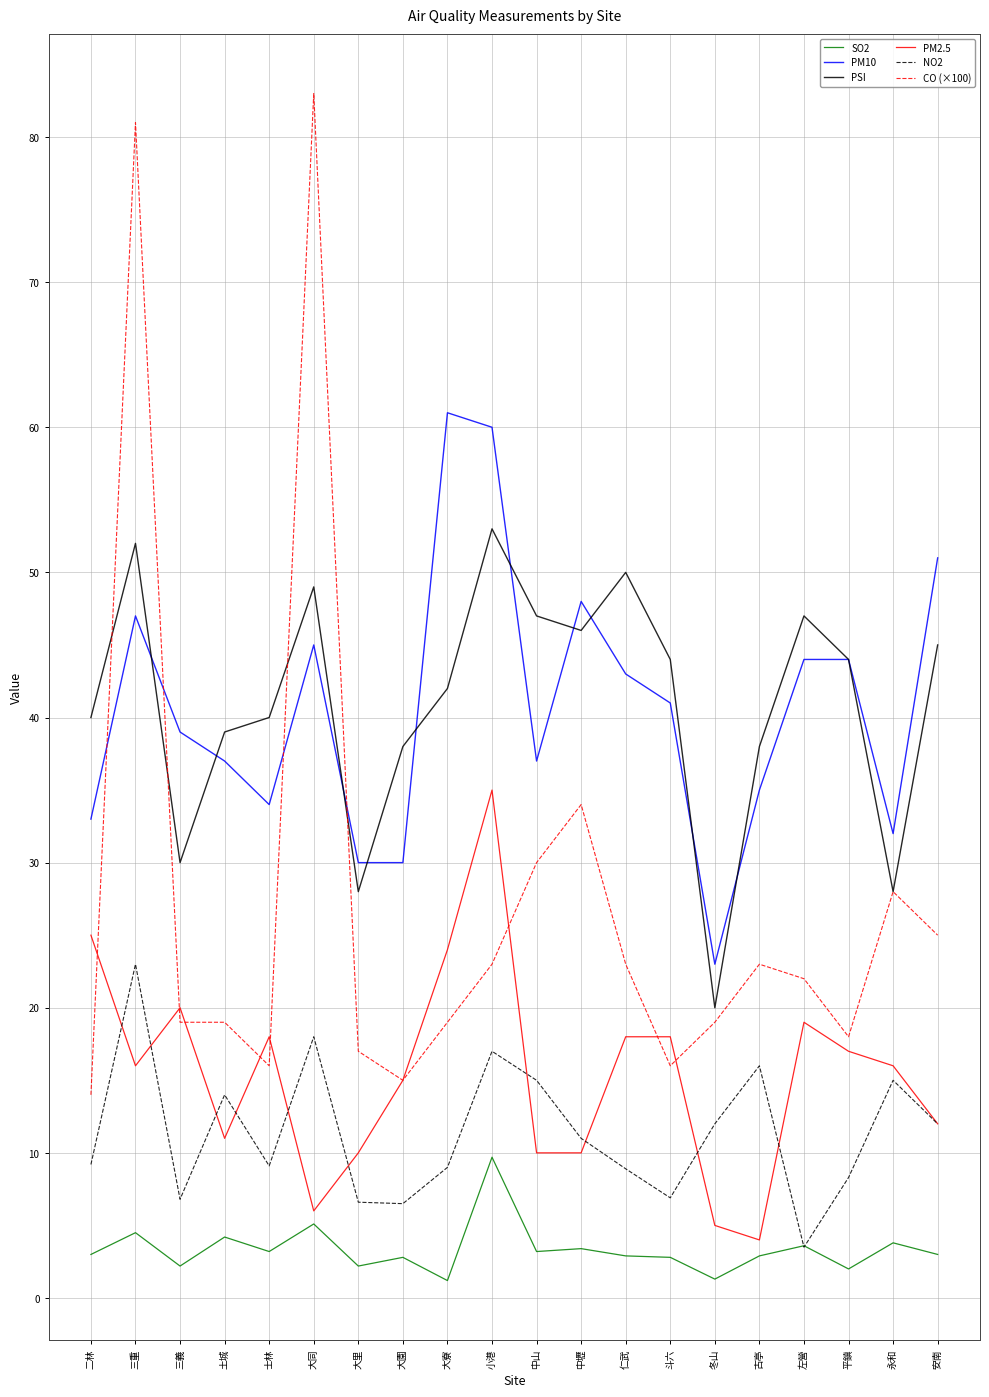

Is the value of PM10 at 平鎮 greater than the value of SO2 at 三重?

Yes